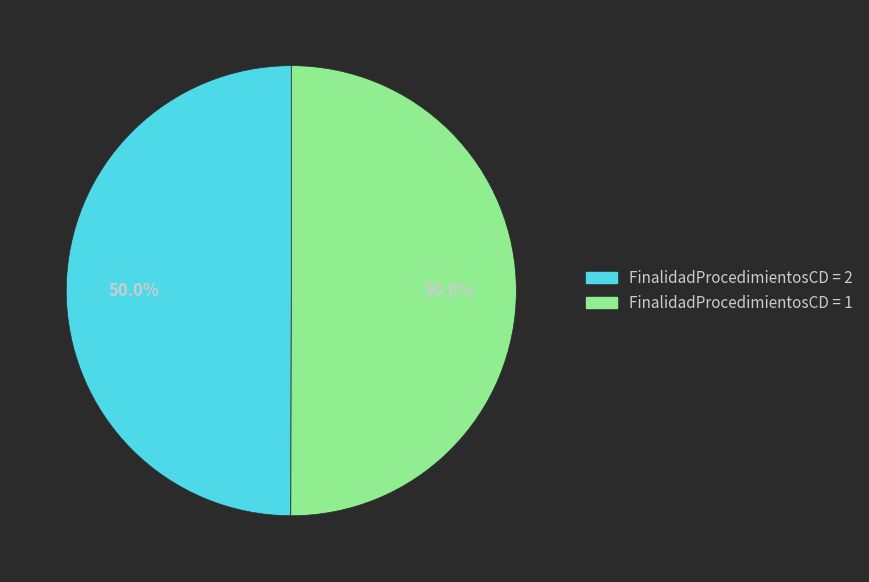

How many segments does this pie chart have?

2